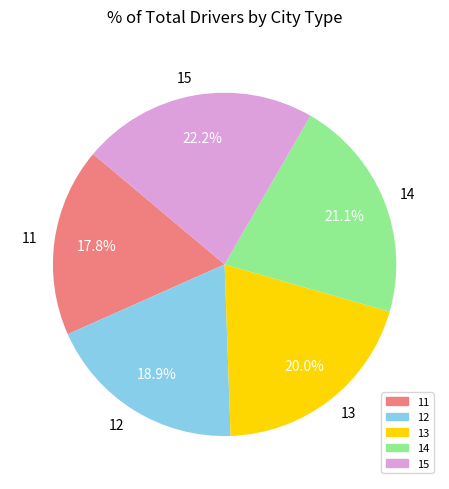

To the nearest percent, what is the difference between the largest and smallest slice percentages?

4%